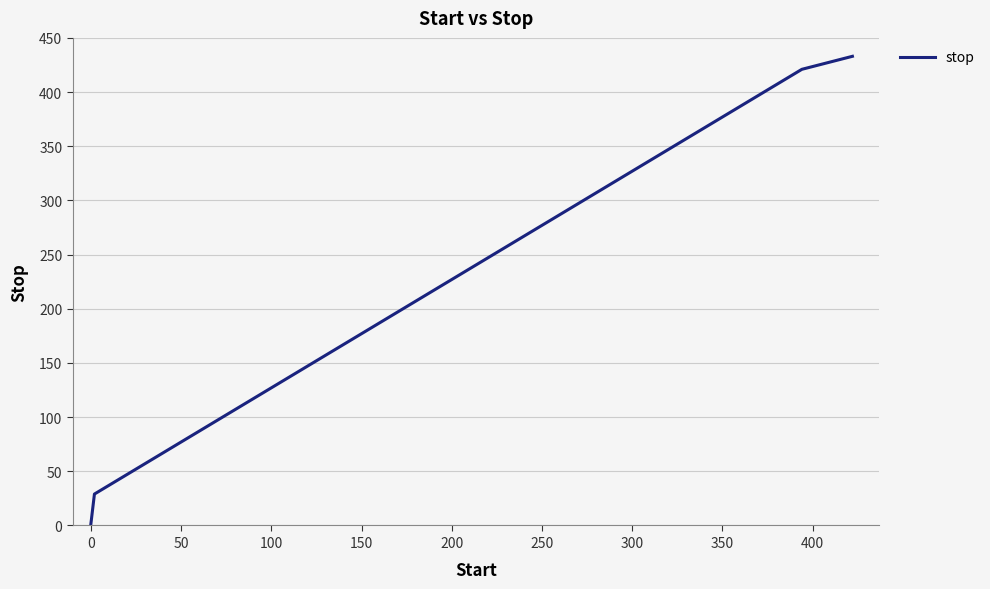

What is the greatest value displayed?

433